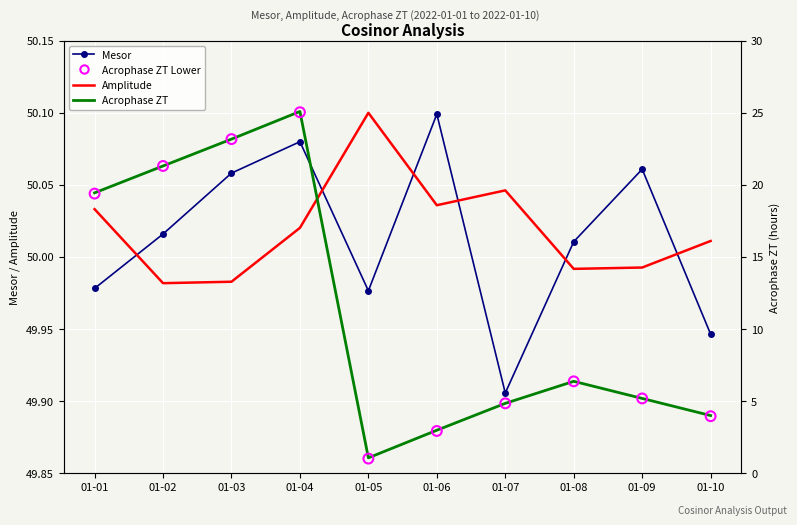

Which series reaches the minimum Y coordinate?

Acrophase ZT Lower